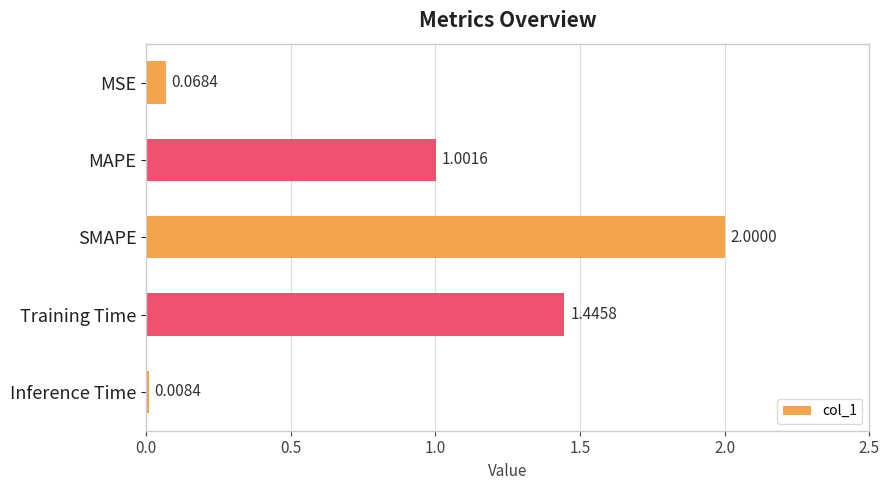

What is the label of the 1st bar from the top?

MSE